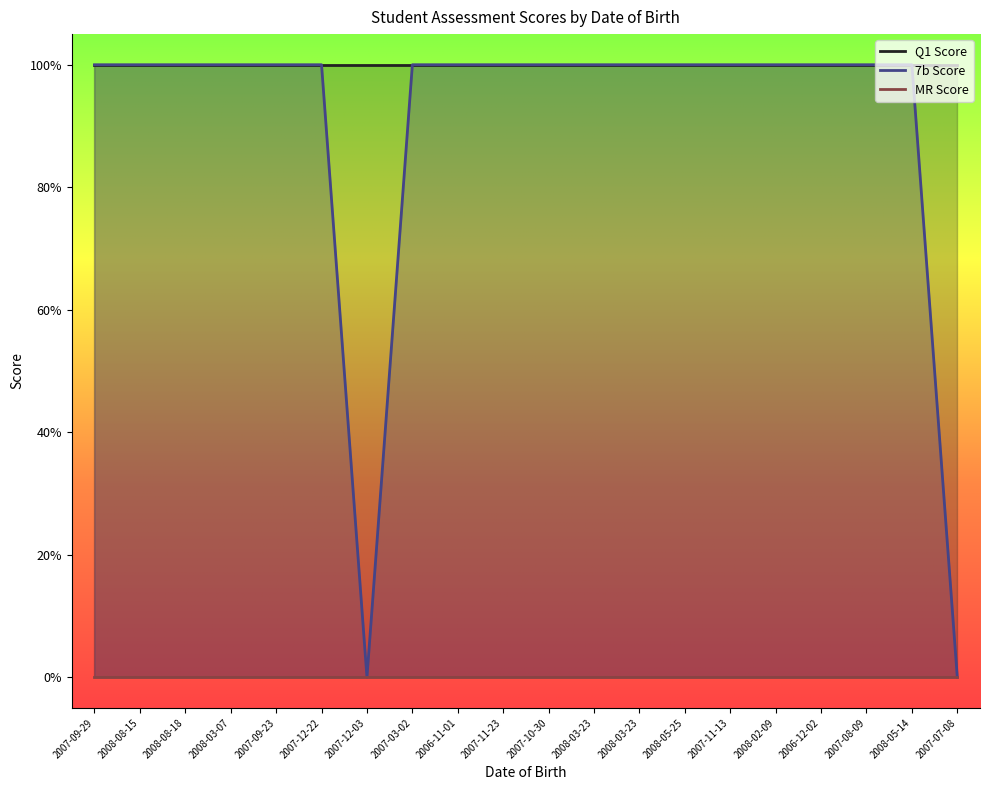

List the labels in order of q1_score value, largest first.

2007-09-29, 2008-08-15, 2008-08-18, 2008-03-07, 2007-09-23, 2007-12-22, 2007-12-03, 2007-03-02, 2006-11-01, 2007-11-23, 2007-10-30, 2008-03-23, 2008-03-23, 2008-05-25, 2007-11-13, 2008-02-09, 2006-12-02, 2007-08-09, 2008-05-14, 2007-07-08